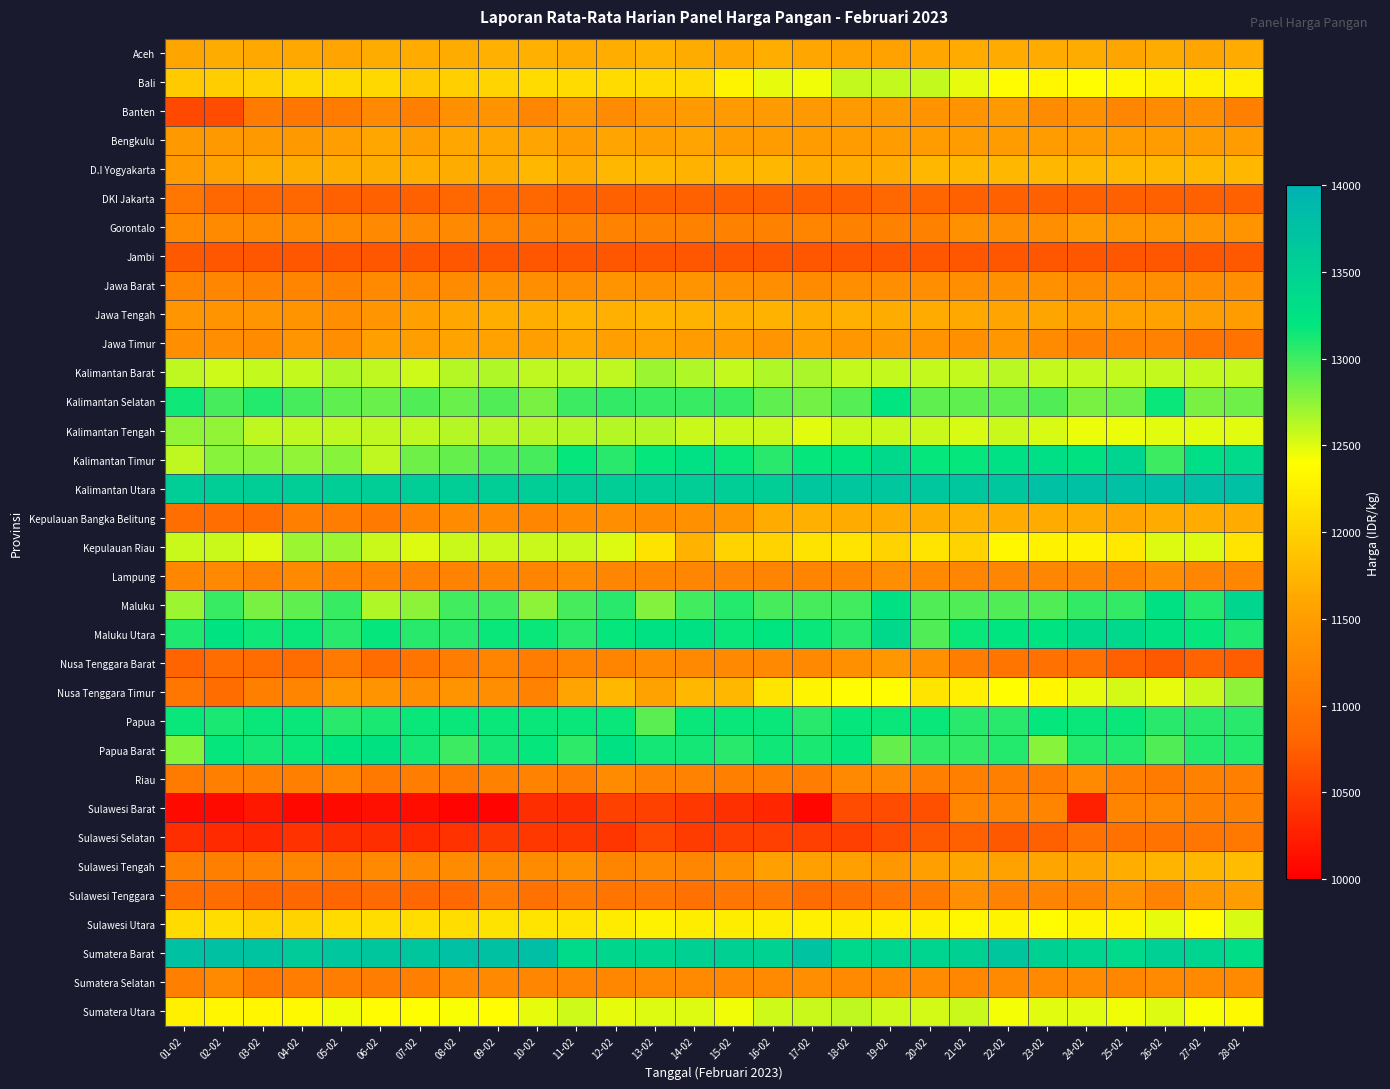

Between 08-02 and 03-02, which is larger?

08-02